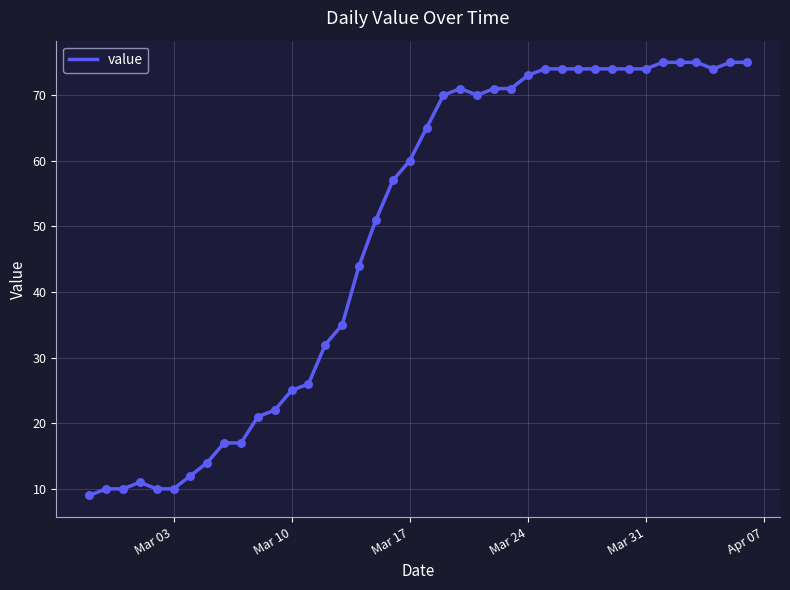

What is the maximum value shown in the chart?

75